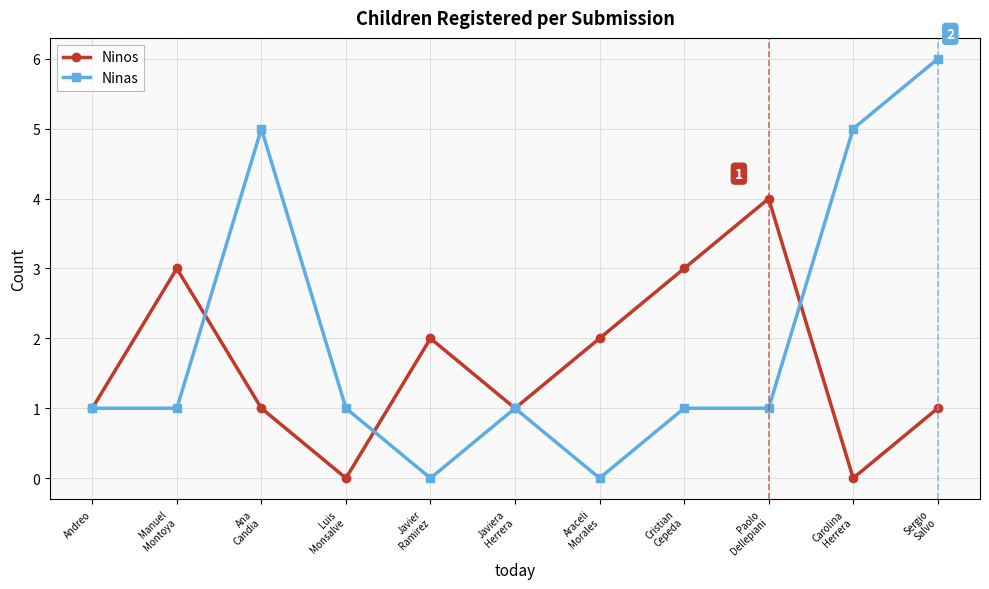

What is the maximum value shown in the chart?

6